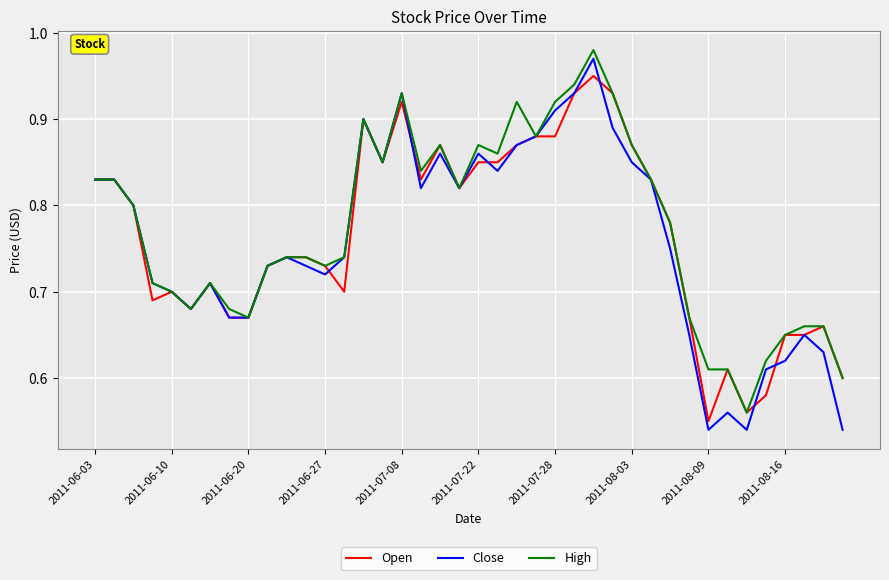

Which series has the largest range (max minus min)?

Close